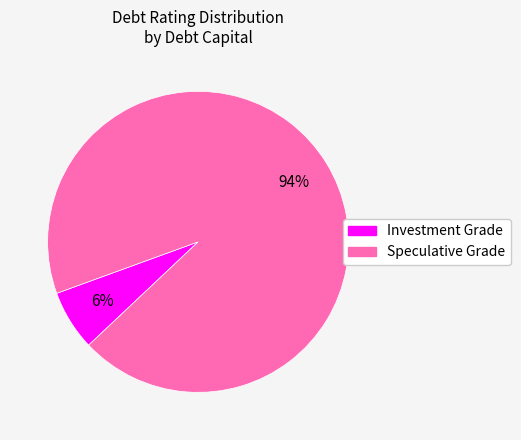

Is there any slice that represents more than half of the pie?

Yes